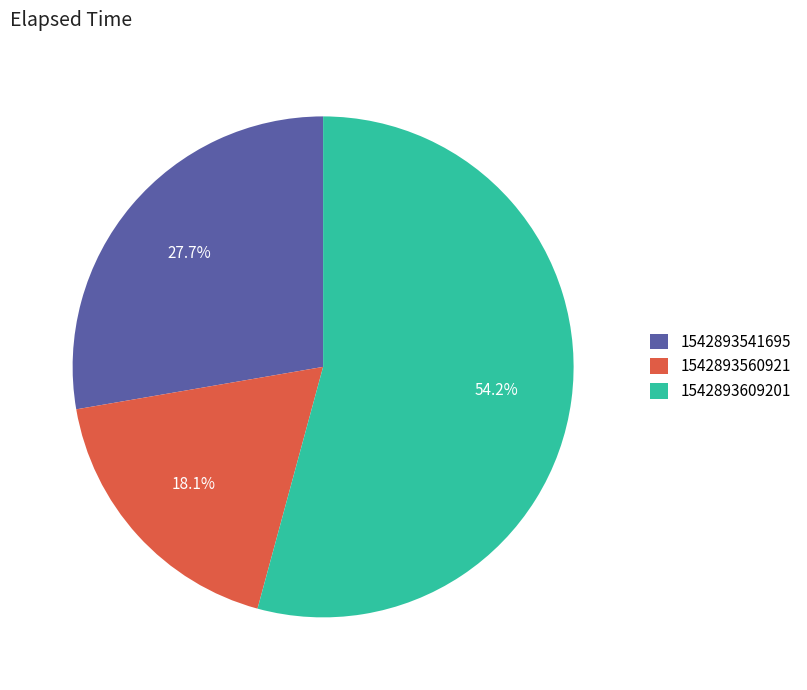

Is there any slice that represents more than half of the pie?

Yes